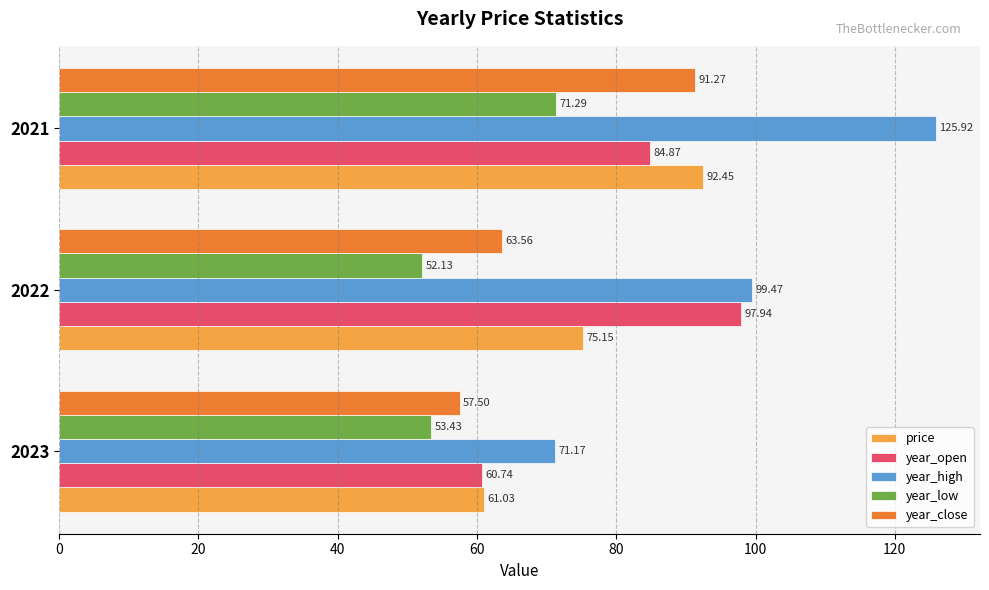

How many series are shown in this chart?

5